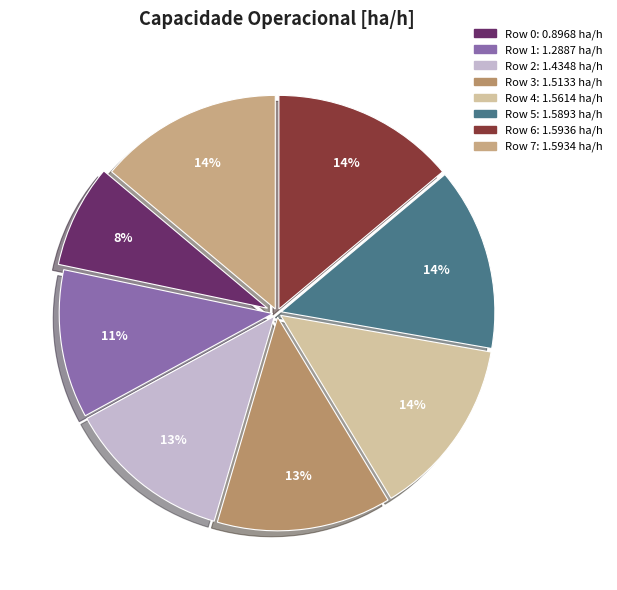

Is there any slice that represents more than half of the pie?

No